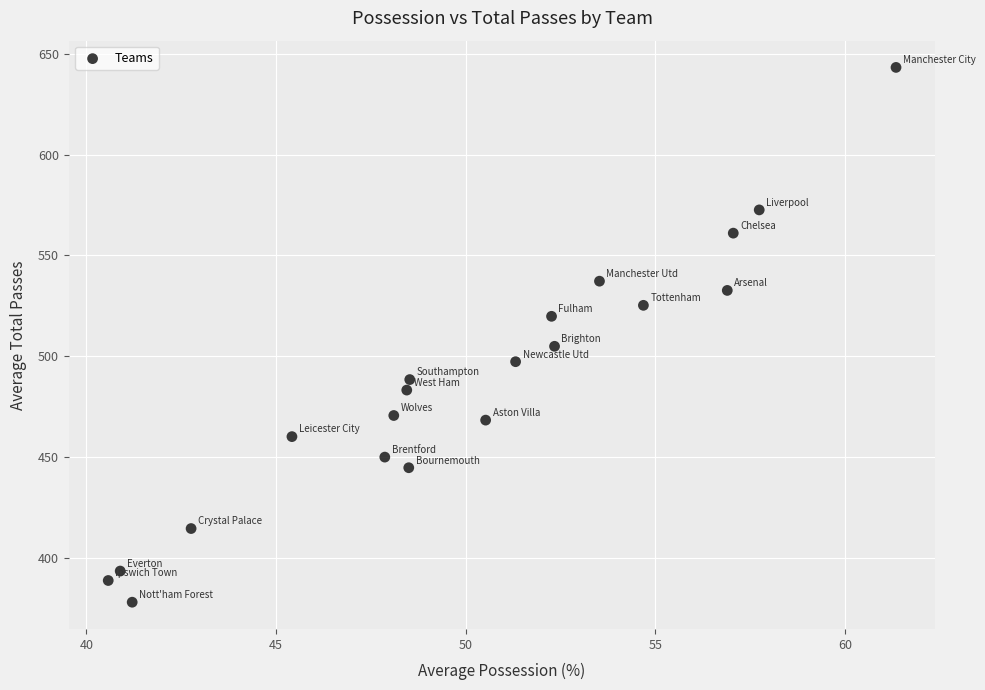

What Y value in the scatter plot is closest to 510?

504.9